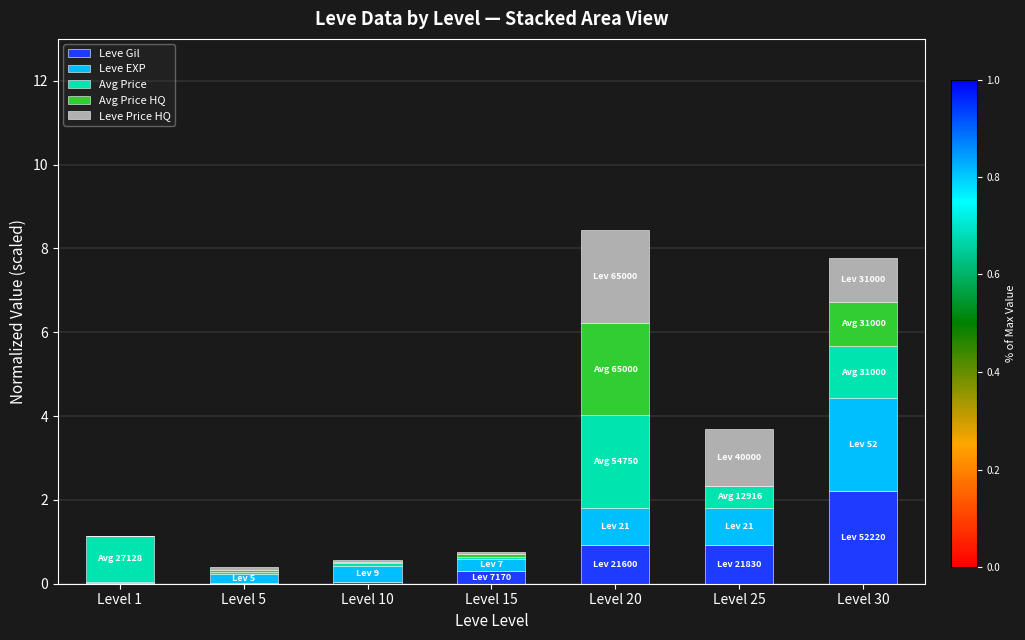

What is the total value across all series at Level 20?

8.4